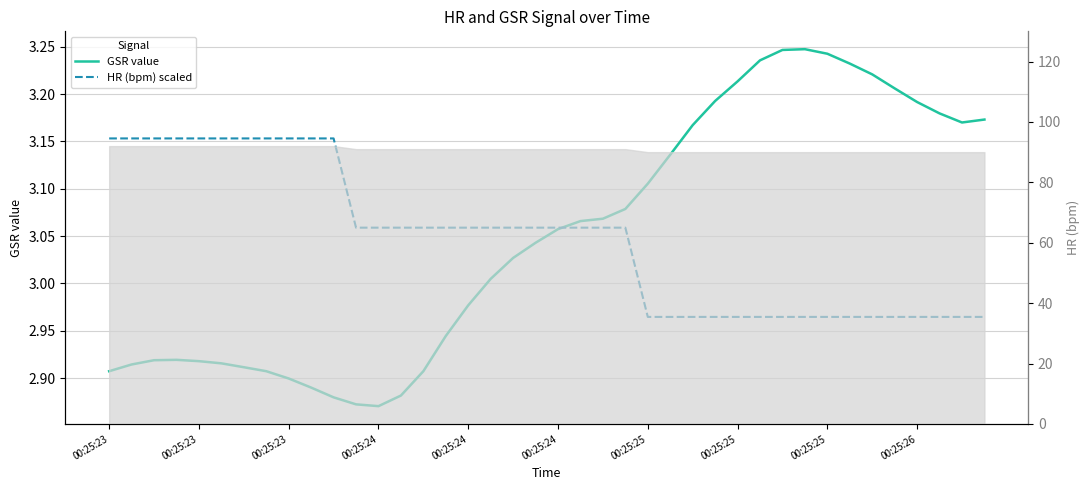

What is the label of the 4th point from the left?

00:25:24